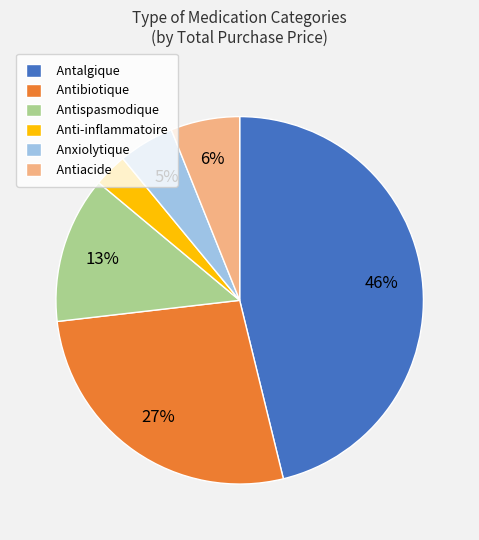

Which has a higher value, Antibiotique or Anti-inflammatoire?

Antibiotique